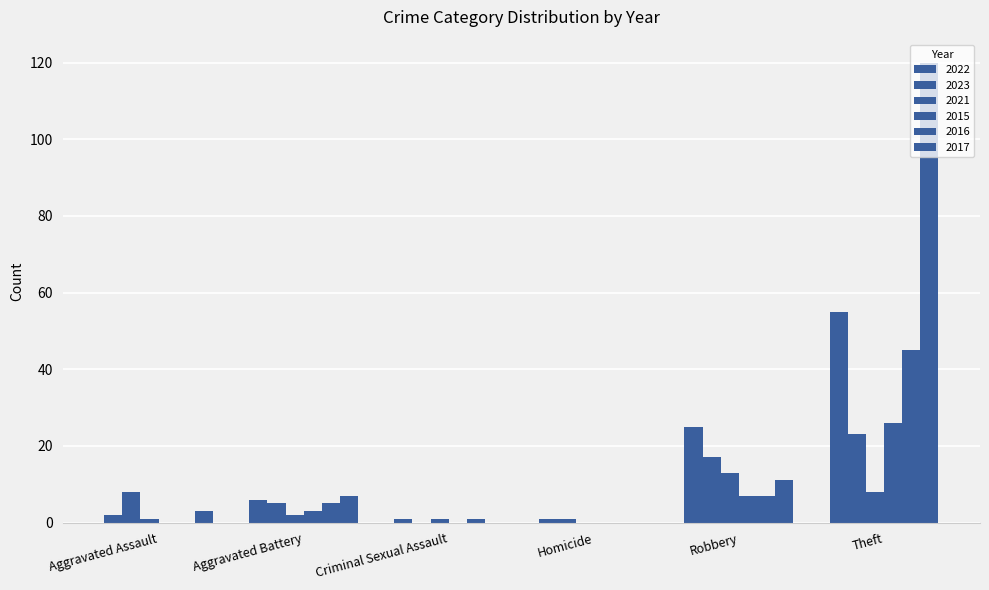

Reading right to left, list all the values displayed in this chart.

2022: Theft=55	Robbery=25	Homicide=1	Criminal Sexual Assault=1	Aggravated Battery=6	Aggravated Assault=2
2023: Theft=23	Robbery=17	Homicide=1	Criminal Sexual Assault=0	Aggravated Battery=5	Aggravated Assault=8
2021: Theft=8	Robbery=13	Homicide=0	Criminal Sexual Assault=1	Aggravated Battery=2	Aggravated Assault=1
2015: Theft=26	Robbery=7	Homicide=0	Criminal Sexual Assault=0	Aggravated Battery=3	Aggravated Assault=0
2016: Theft=45	Robbery=7	Homicide=0	Criminal Sexual Assault=1	Aggravated Battery=5	Aggravated Assault=0
2017: Theft=120	Robbery=11	Homicide=0	Criminal Sexual Assault=0	Aggravated Battery=7	Aggravated Assault=3